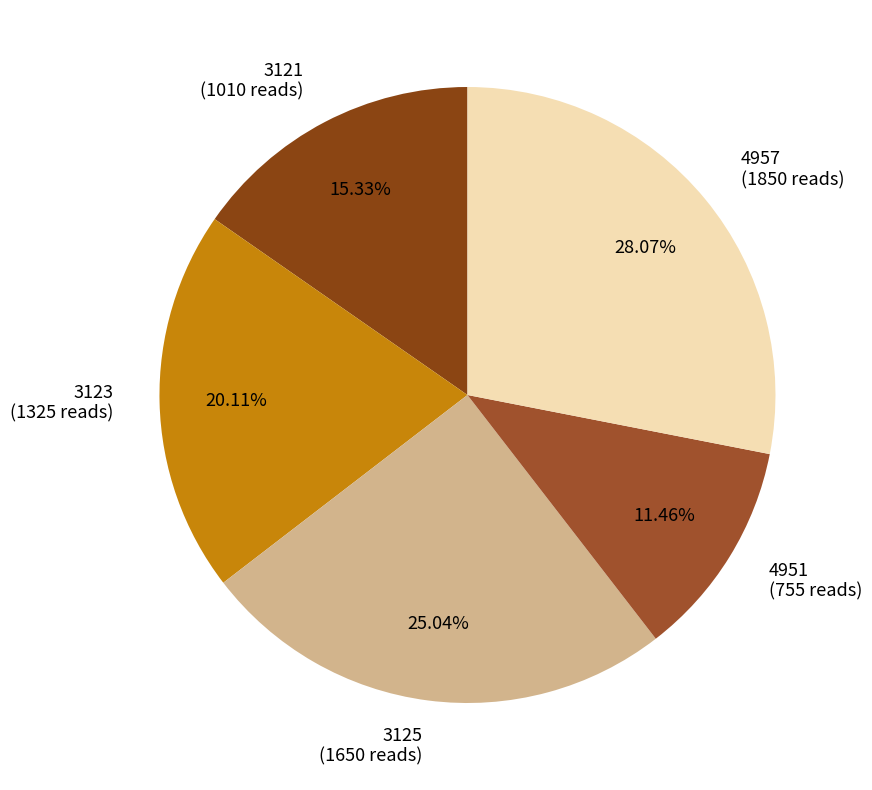

To the nearest percent, what is the difference between the 3123 and 4951 slice percentages?

9%